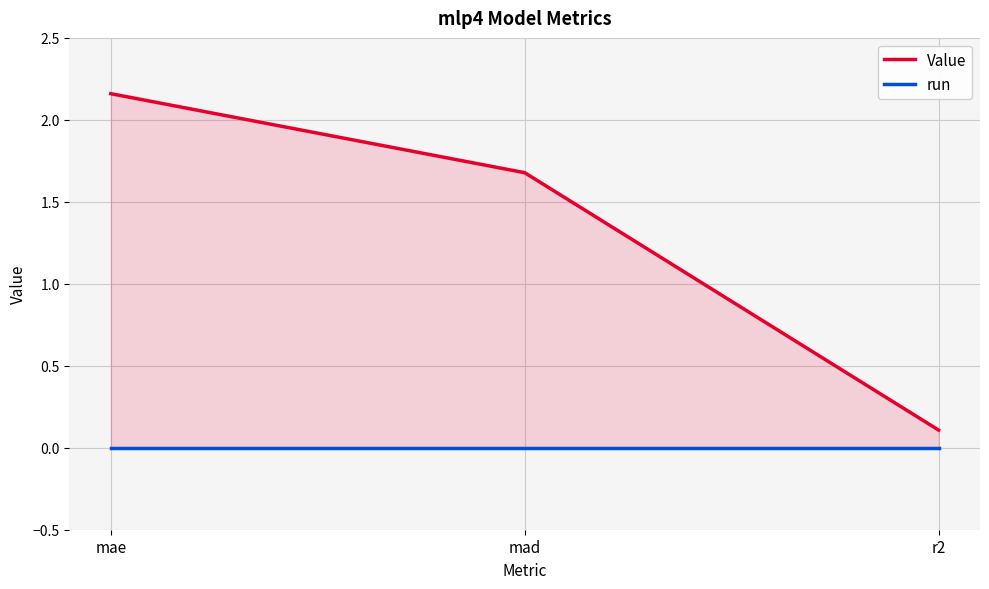

Reading left to right, list all the values displayed in this chart.

Value: mae=2.2	mad=1.7	r2=0.1
run: mae=0.0	mad=0.0	r2=0.0